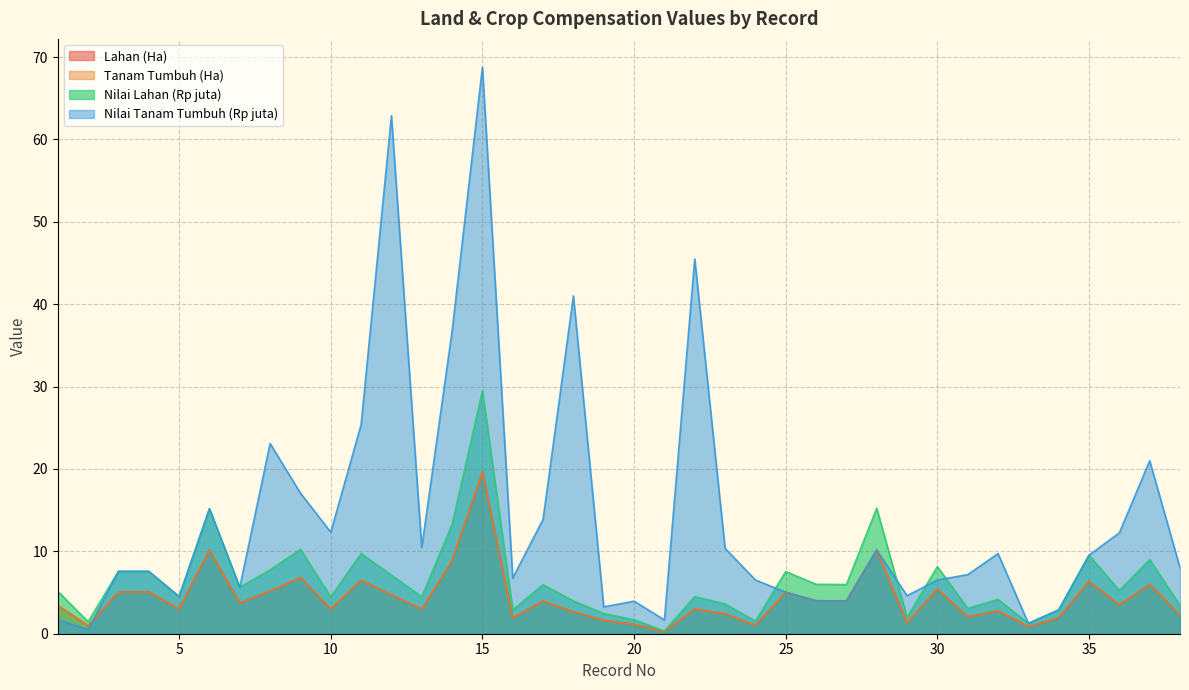

The Tanam Tumbuh (Ha) series shows 4.0 at 38. True or false?

False